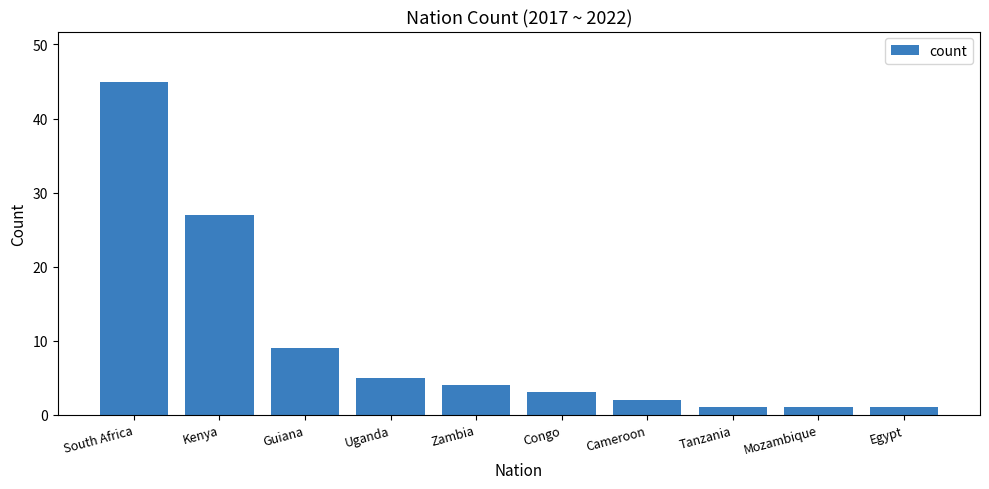

Reading right to left, extract all data points from this chart.

Egypt=1	Mozambique=1	Tanzania=1	Cameroon=2	Congo=3	Zambia=4	Uganda=5	Guiana=9	Kenya=27	South Africa=45